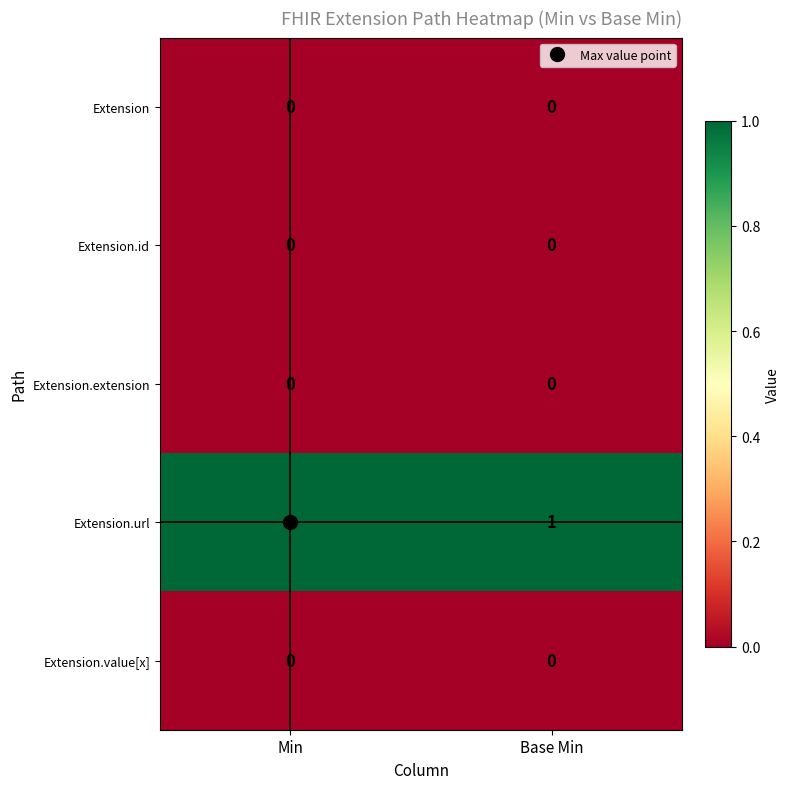

What is the maximum value shown in the chart?

1